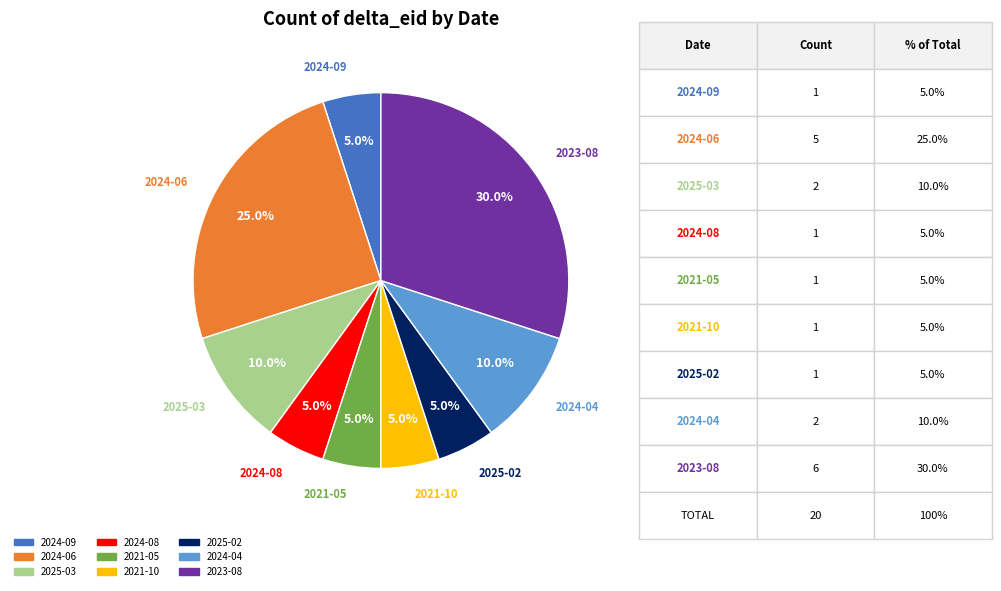

Approximately how many times larger is the value at 2024-06 compared to 2024-09?

5.0